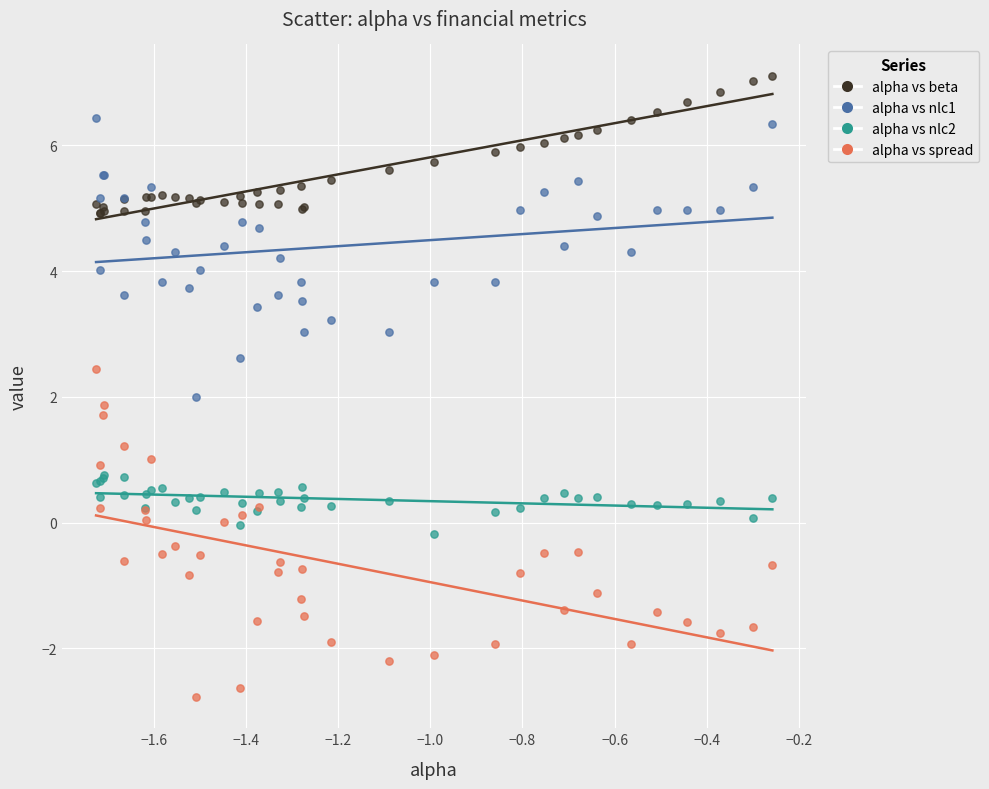

What are all the series names shown in the legend?

alpha vs beta, alpha vs nlc1, alpha vs nlc2, alpha vs spread